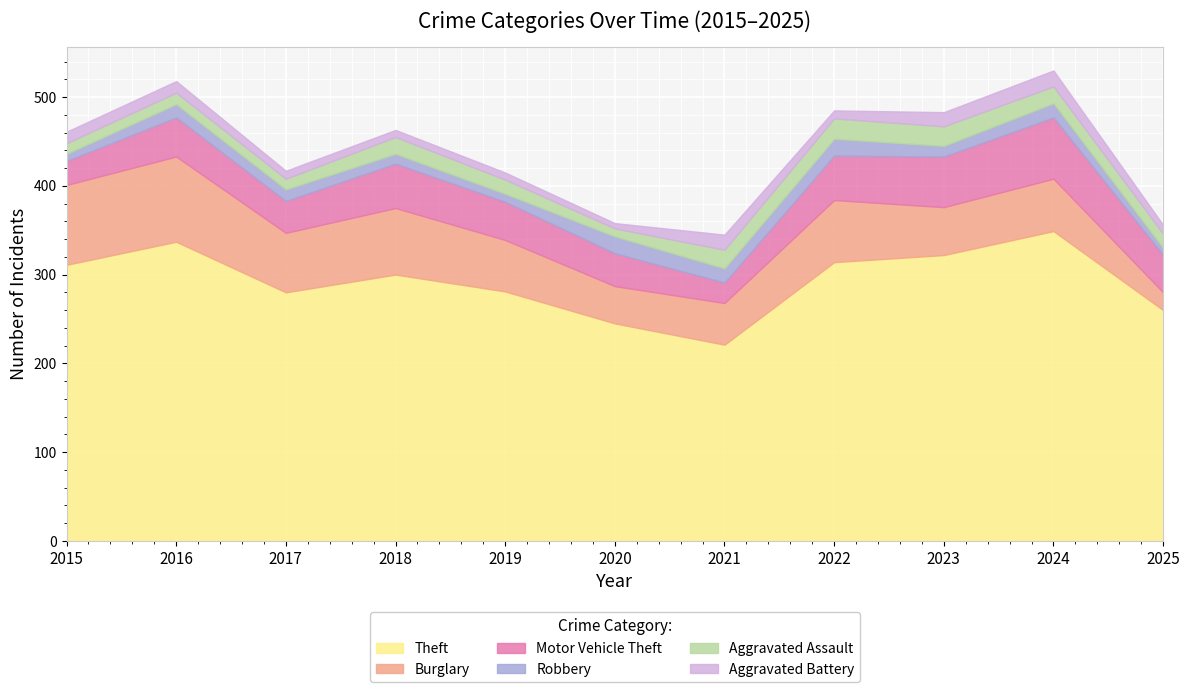

What is the difference between the highest and lowest values at 2022?

305